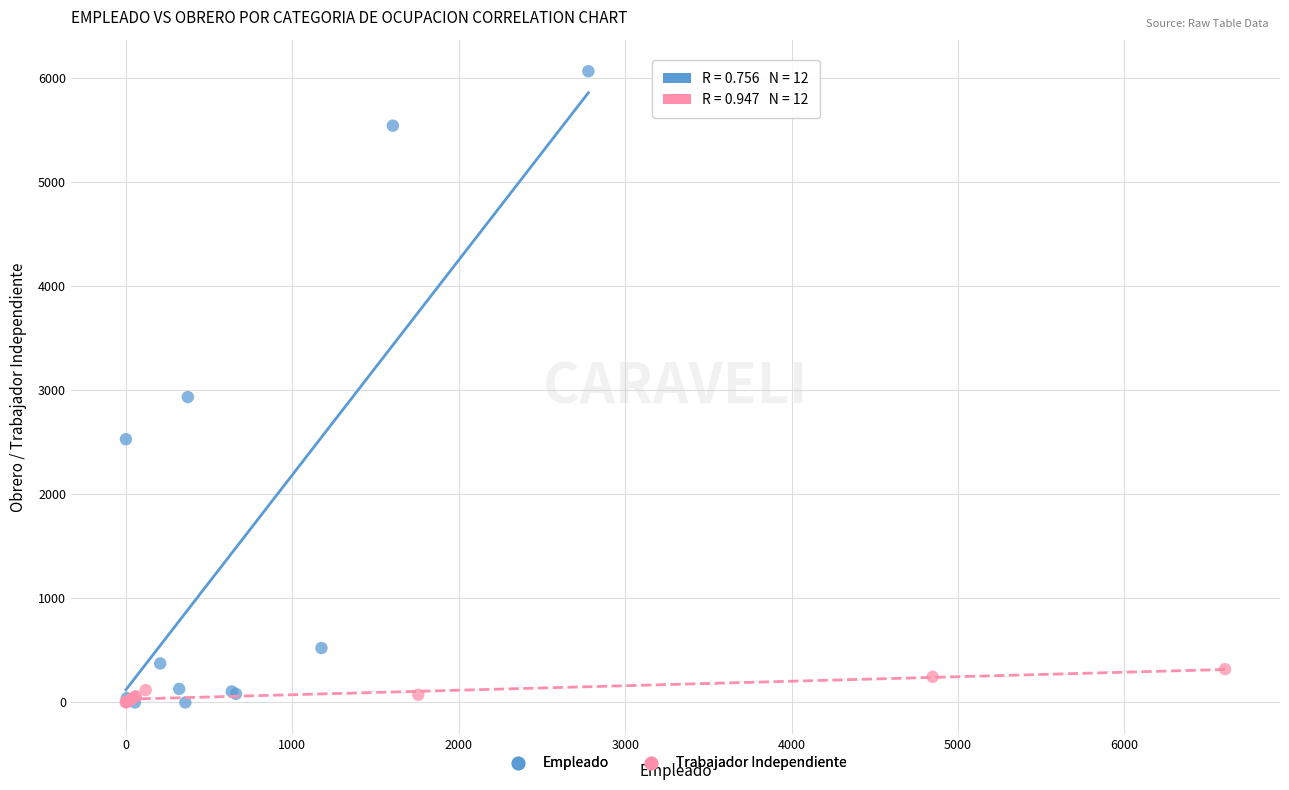

What are all the series names shown in the legend?

Empleado, Trabajador Independiente